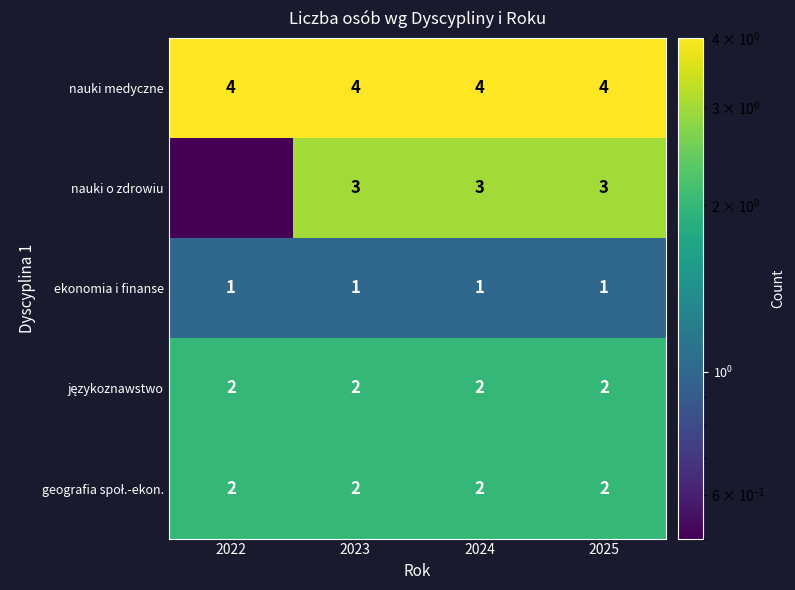

What is the sum of the nauki o zdrowiu values at 2025 and 2024?

6.0